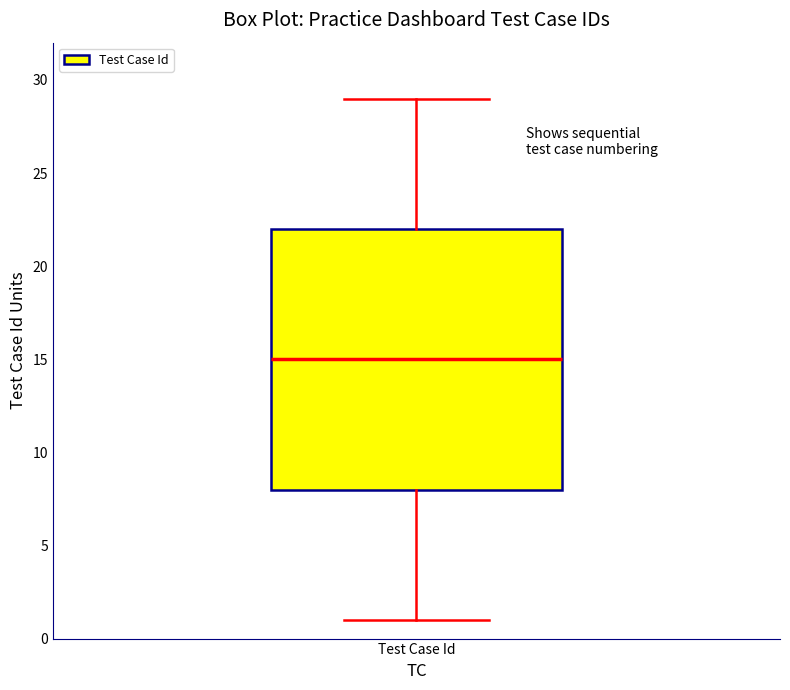

Where does the upper whisker of the box for Test Case Id end on the y-axis? The values are not printed on the chart, so give them approximately, as read against the axis.

29